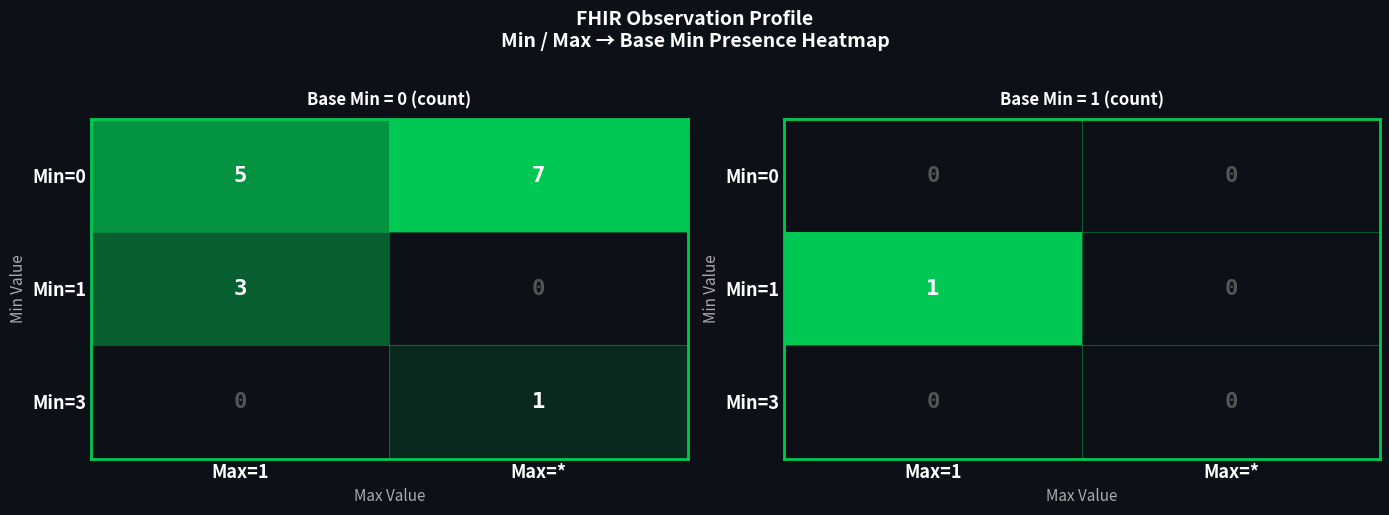

At which label is Min=0 closest to 0?

Max=1